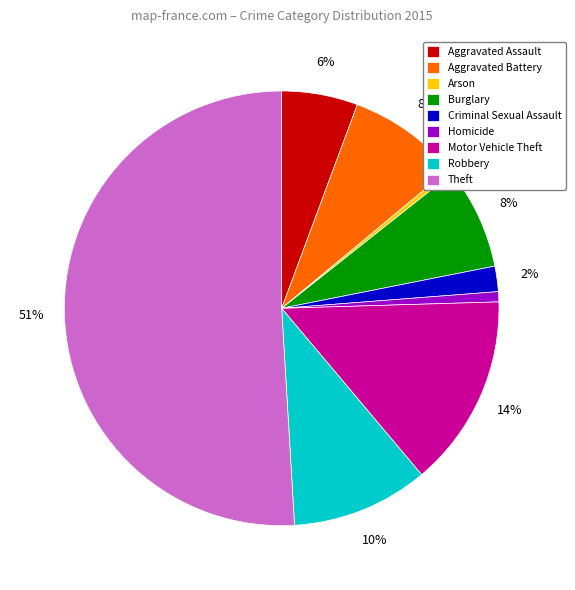

Which has a higher value, Aggravated Battery or Criminal Sexual Assault?

Aggravated Battery